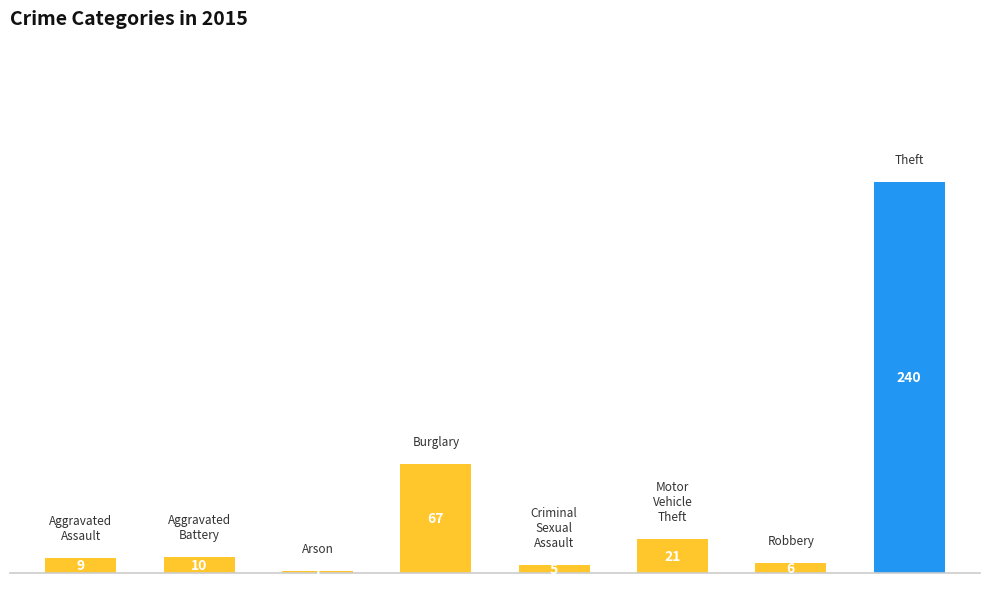

What is the difference between the values at Aggravated Assault and Arson?

8